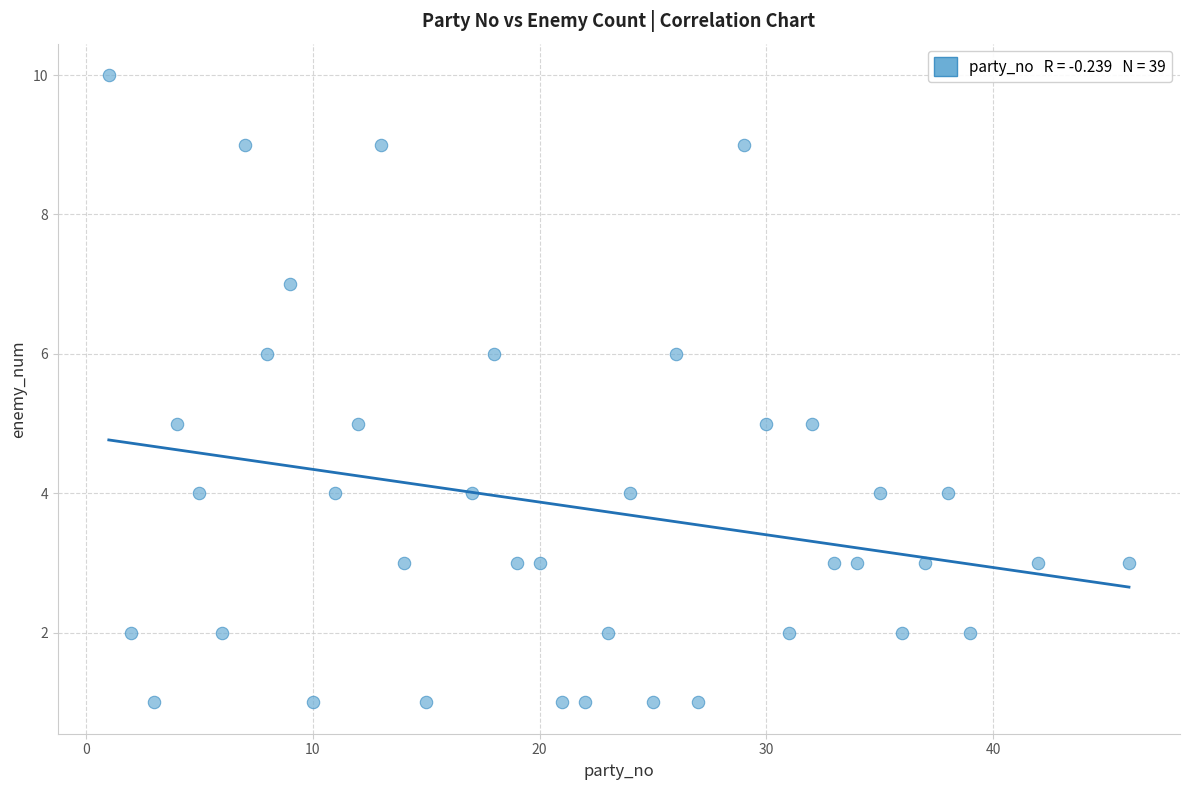

What is the range of X values (max minus min)?

45